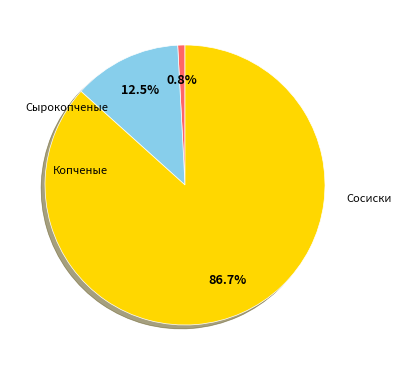

Does any single category account for the majority?

Yes